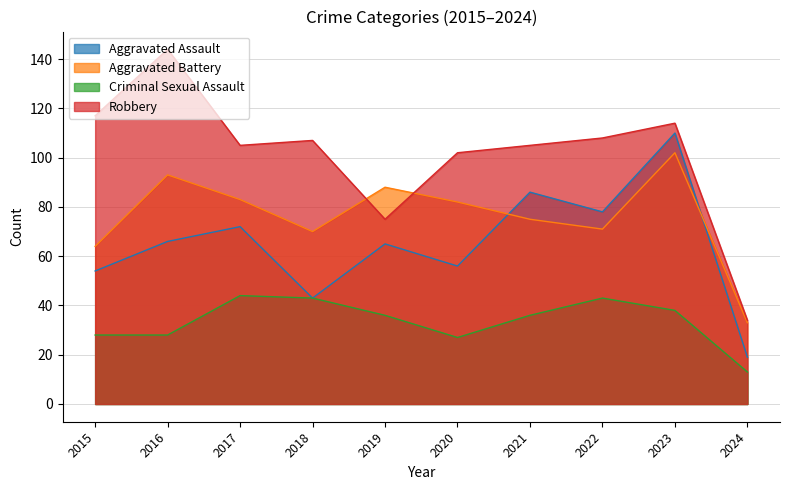

Does the chart display data point markers on the line(s)?

No